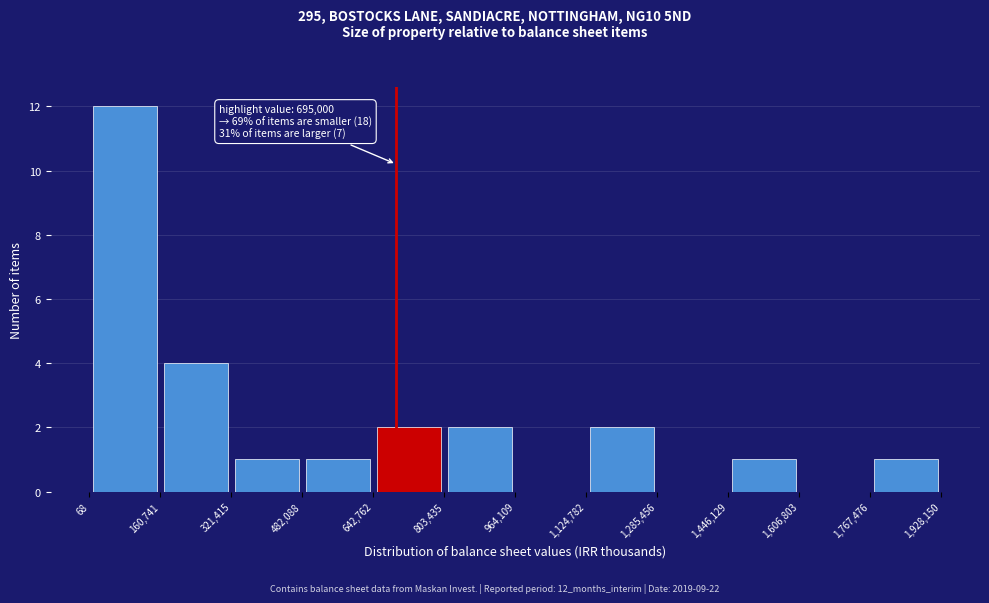

Which range on the x-axis has the tallest bar?

68 to 160,741